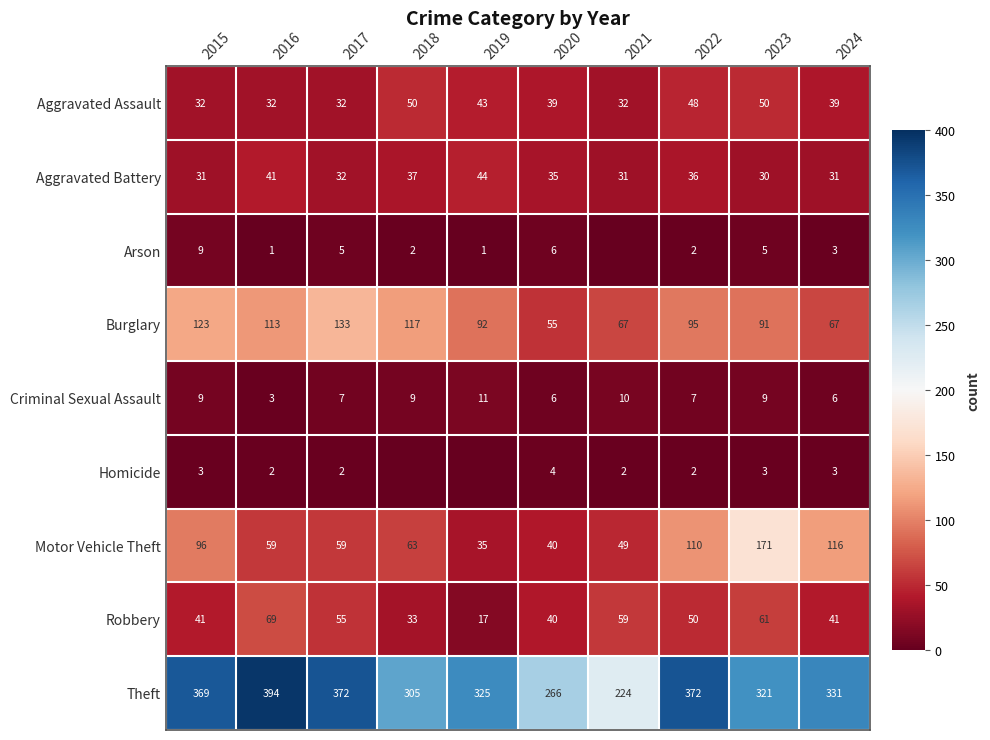

What is the difference between the second highest and second lowest values in the Burglary series?

56